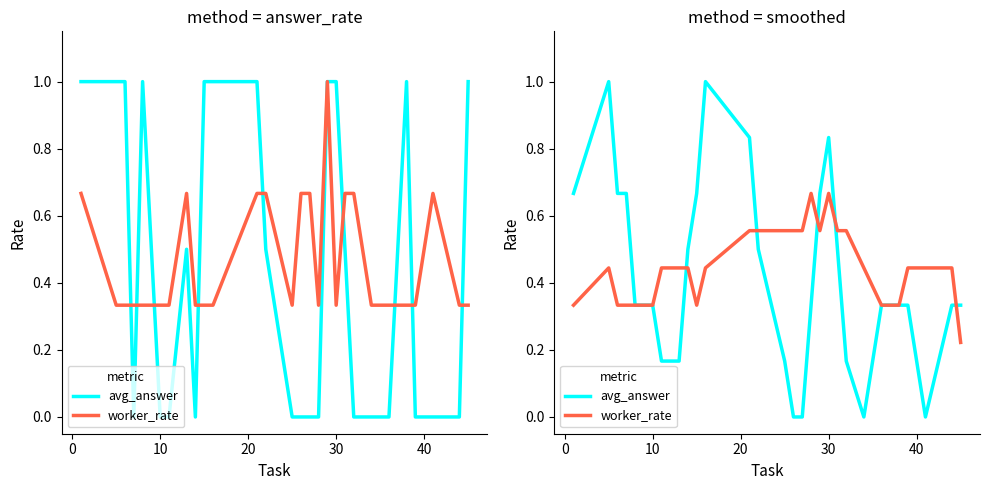

At which label is avg_answer closest to 0?

14